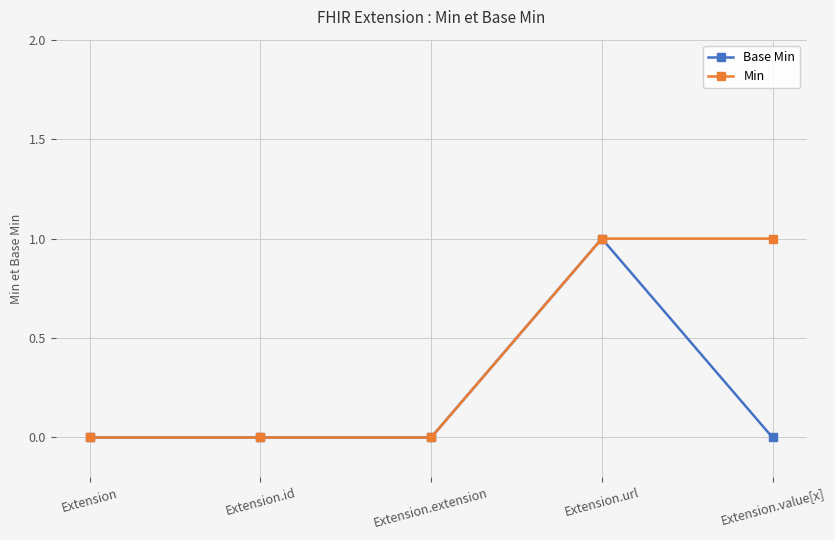

Rank the series at Extension.value[x] from highest to lowest value.

Min, Base Min